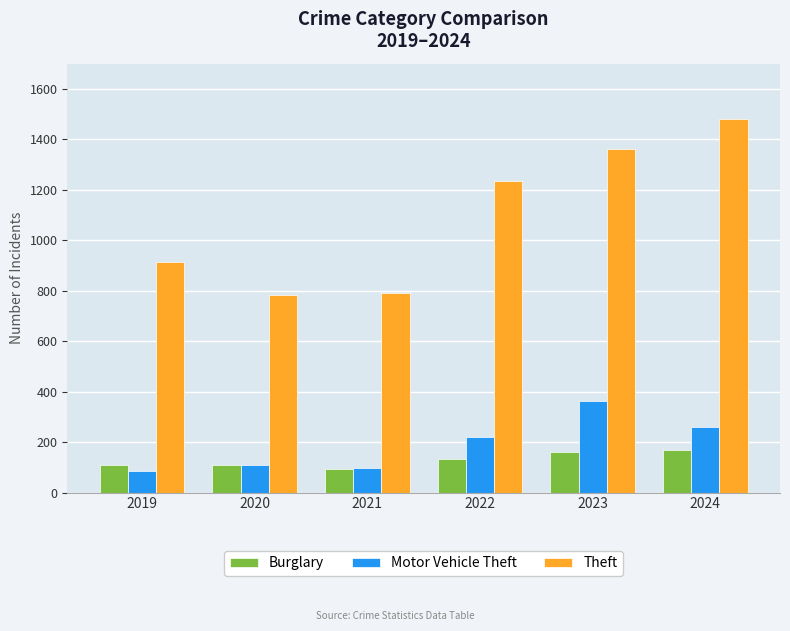

What is the difference between the maximum and minimum values in the Burglary series?

74